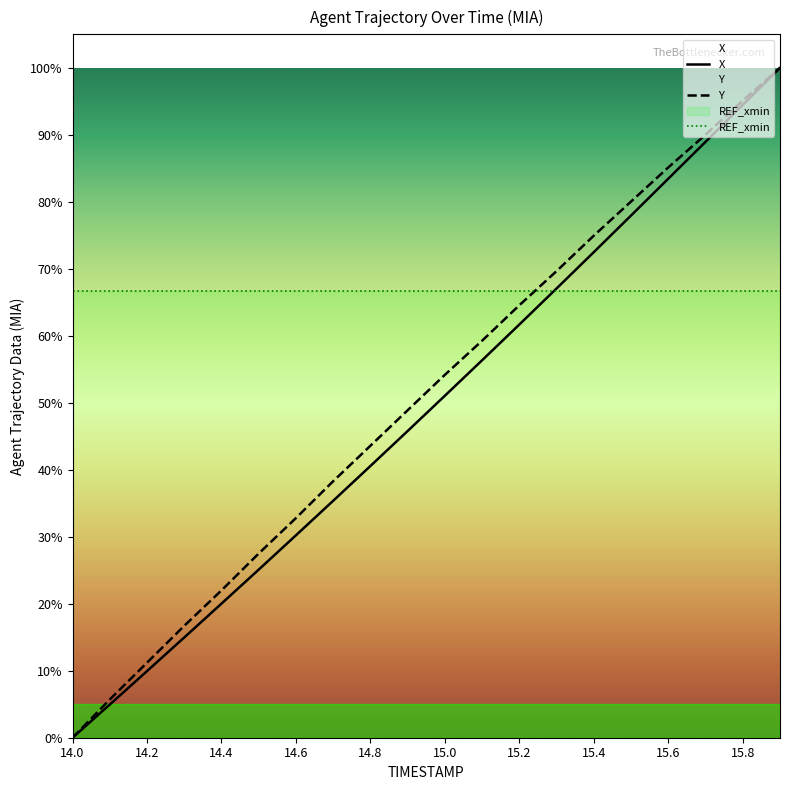

What is the label of the 1st point from the left?

14.0